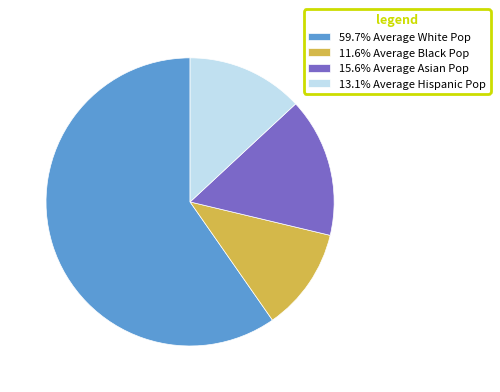

How many segments does this pie chart have?

4